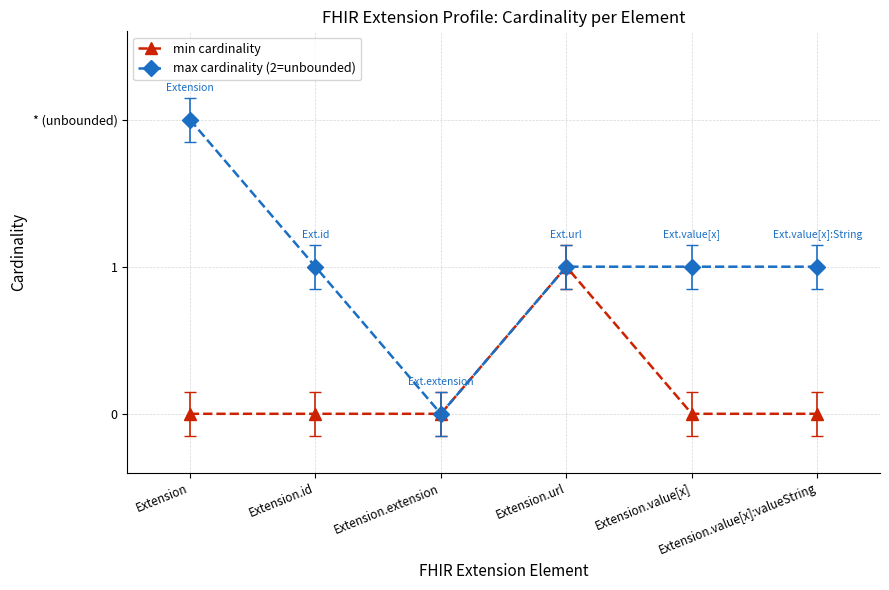

At Extension, list the series in order from smallest to largest.

min cardinality, max cardinality (2=unbounded)